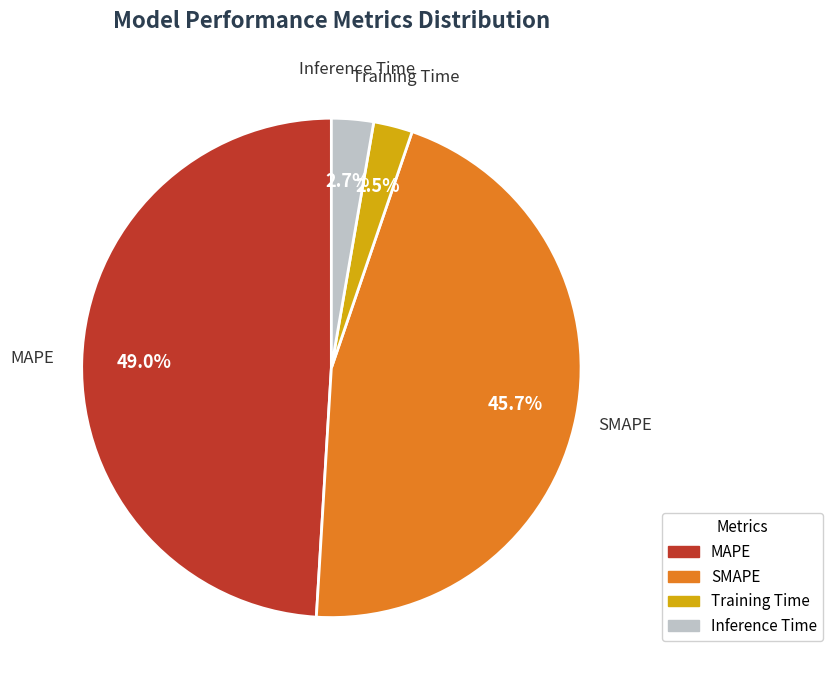

Combined, what portion of the pie is MAPE and Training Time?

51.6%